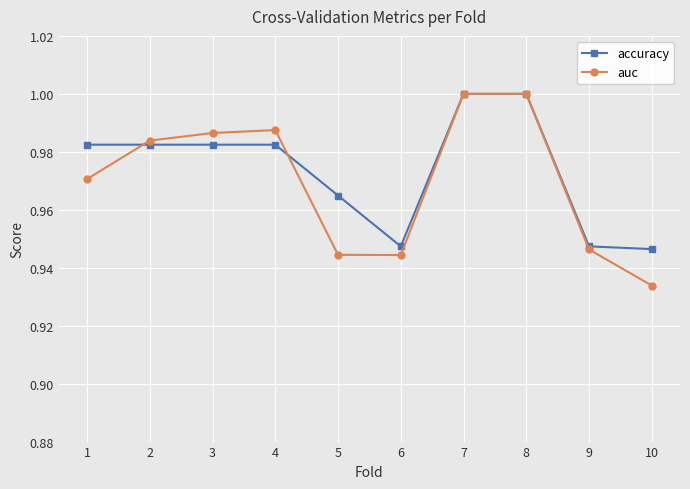

True or false: auc and accuracy intersect in this chart.

True